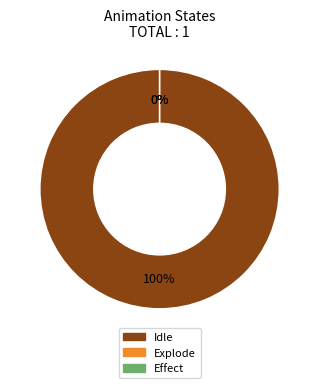

To the nearest percent, what is the combined percentage of Effect and Idle?

100%